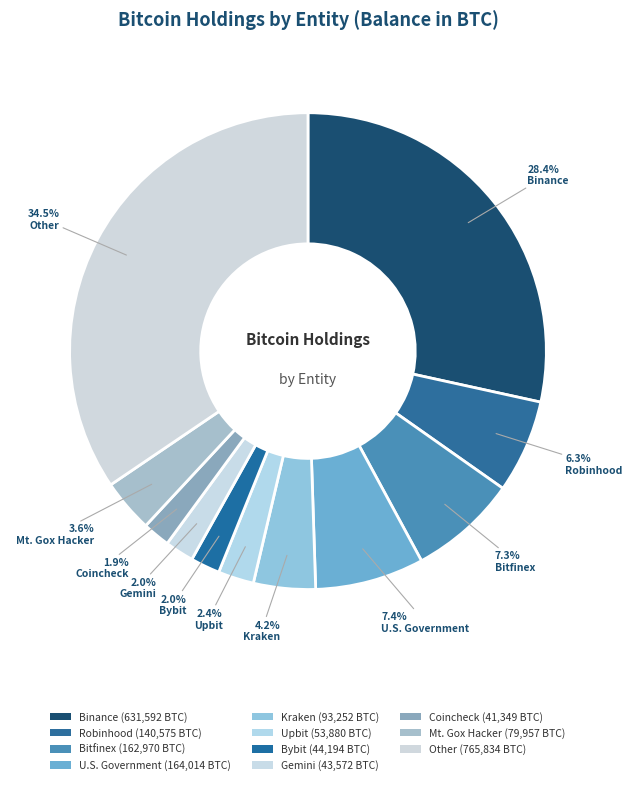

To the nearest percent, what is the average slice percentage?

9%